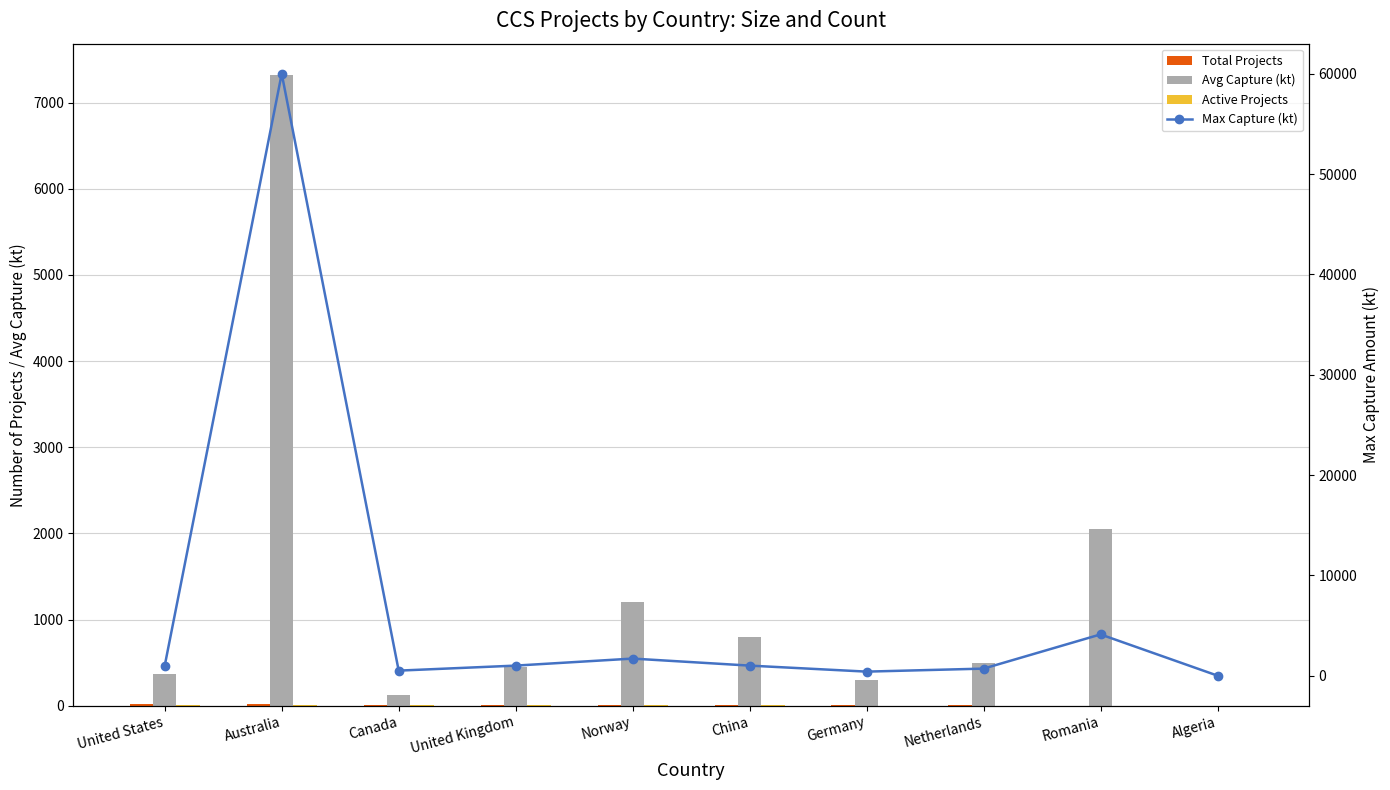

Reading left to right, what are all the values shown in this chart?

Total Projects: 18.0	15.0	8.0	6.0	5.0	4.0	3.0	3.0	2.0	2.0
Avg Capture (kt): 367.8	7318.9	125.0	450.0	1200.0	800.0	300.0	500.0	2055.0	0.0
Active Projects: 12.0	8.0	5.0	4.0	3.0	3.0	2.0	2.0	1.0	1.0
Max Capture (kt): 1000.0	60000.0	500.0	1000.0	1700.0	1000.0	400.0	700.0	4110.0	0.0